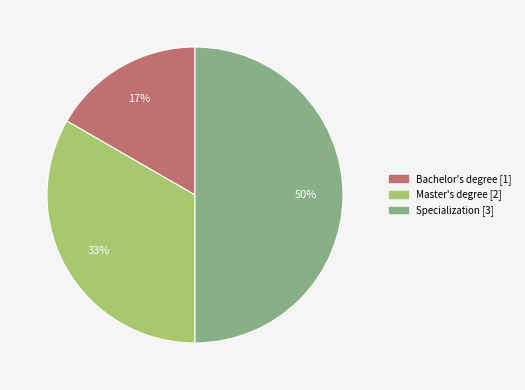

Is the sum of Specialization and Bachelor's degree greater than half?

Yes